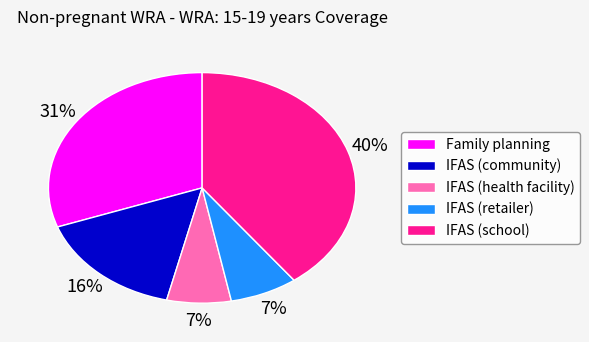

Is there a majority slice in this chart?

No